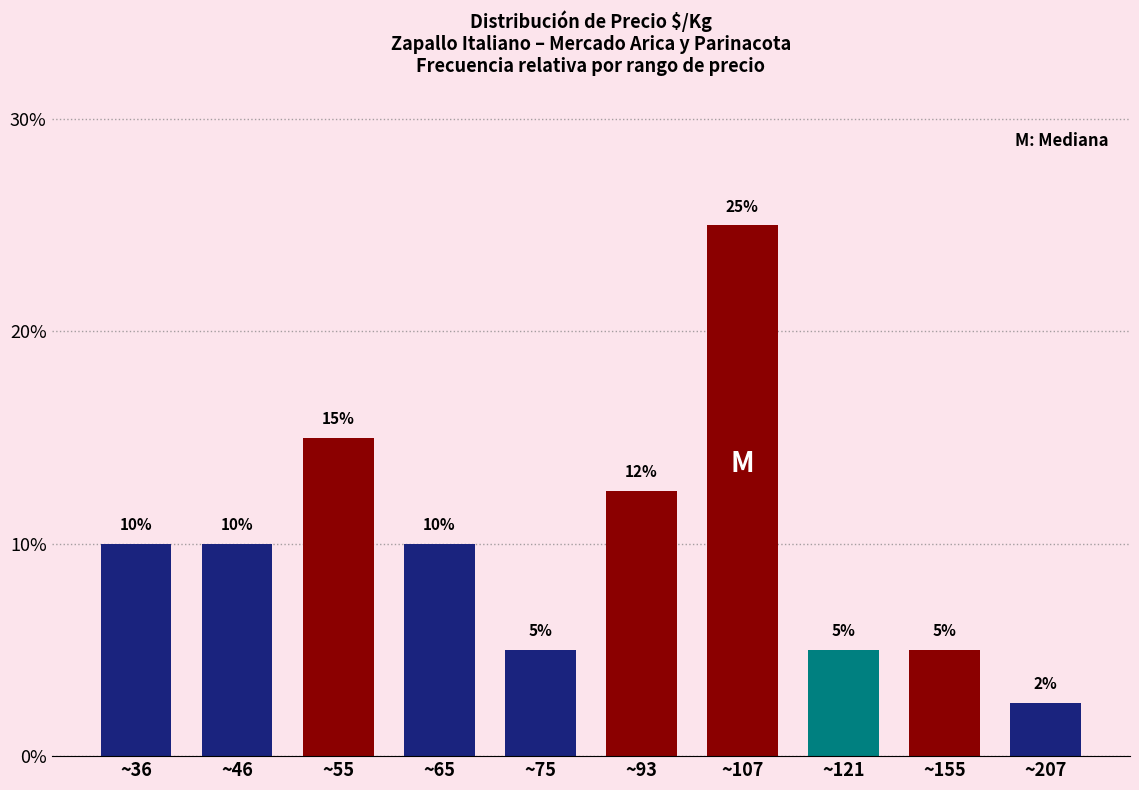

Does the chart contain any negative values?

No